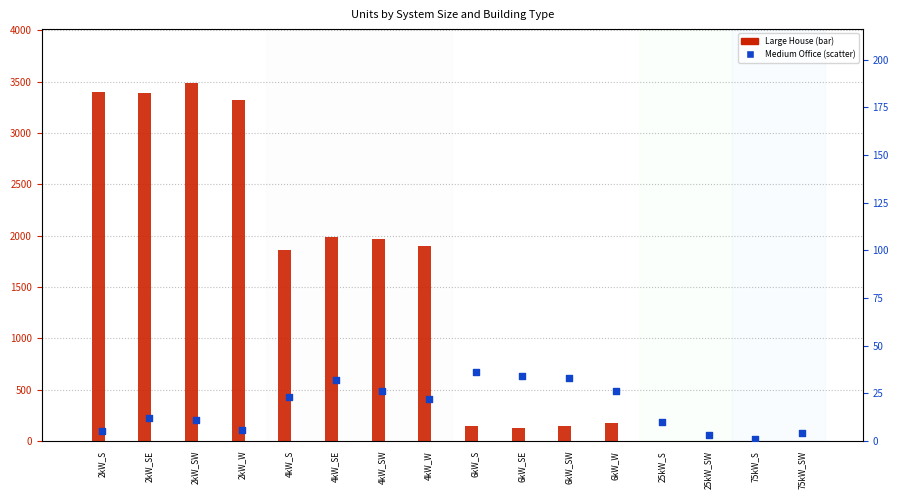

Is the value of Medium Office at 6kW_SW greater than the value of Large House at 2kW_W?

No